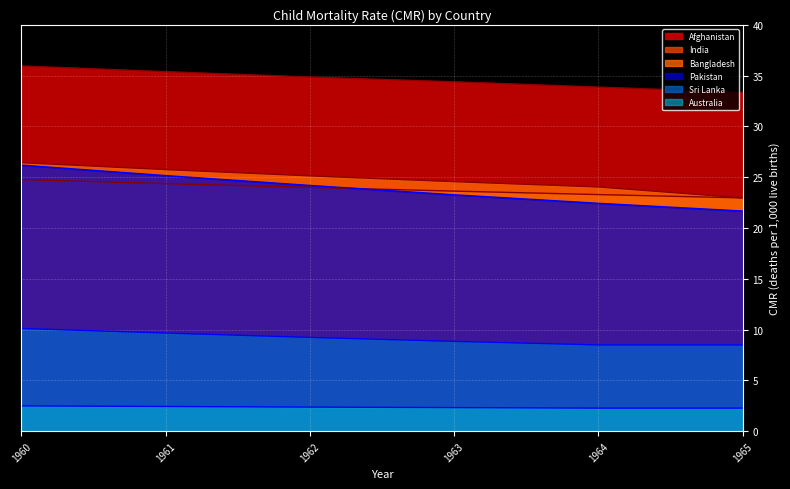

True or false: Bangladesh has a value of 39.0 at 1963.

False